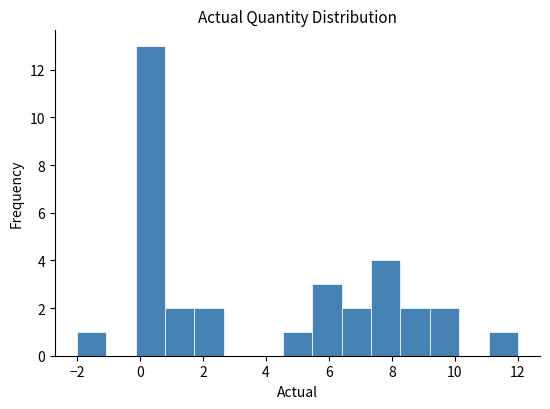

Over which range of the x-axis is the bar tallest?

-0.2 to 0.8